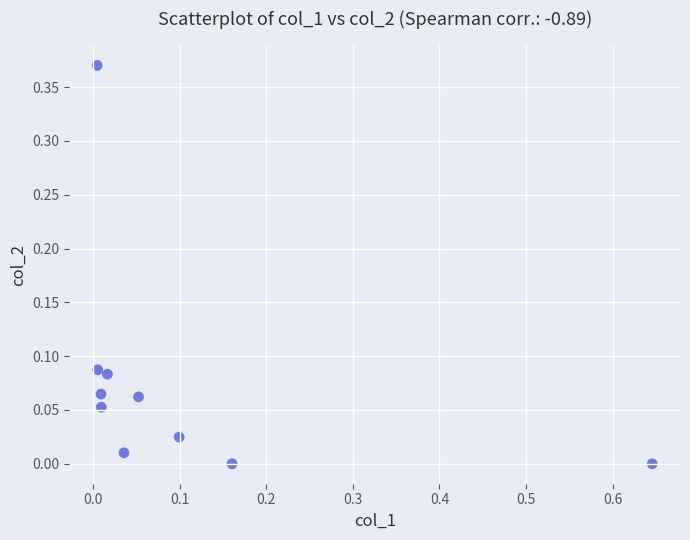

What is the range of X values (max minus min)?

0.6